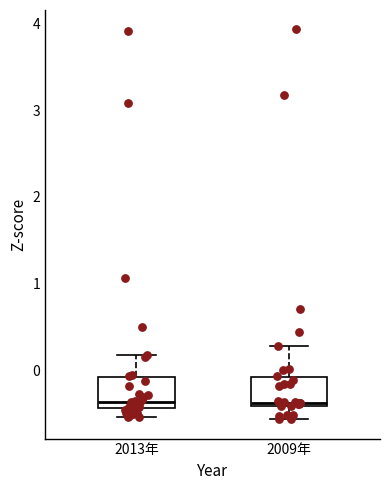

Reading left to right, read every box against the y-axis: the position of its median line, the range the box covers, and the ends of its whiskers. The values are not printed on the chart, so give them approximately, as read against the axis.

2013年: median -0.4 (just above the box's lower edge), box -0.4 to -0.1, whiskers -0.5 to 0.2
2009年: median -0.4 (just above the box's lower edge), box -0.4 to -0.1, whiskers -0.6 to 0.3